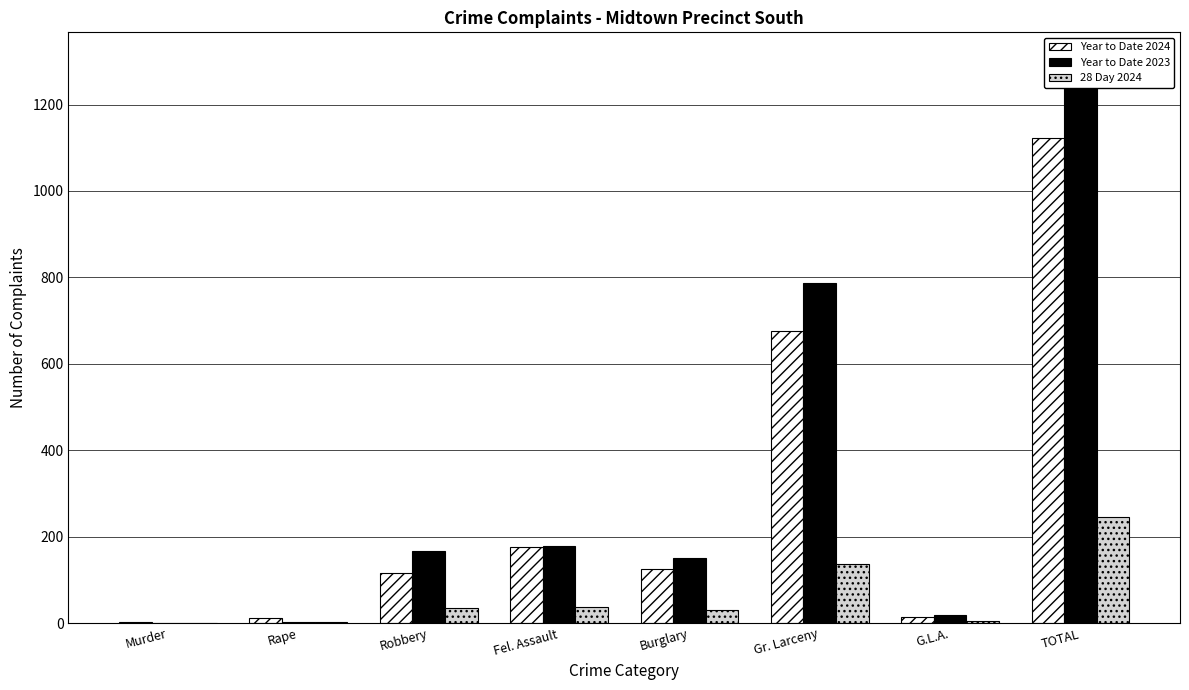

How many positive values does the 28 Day 2024 series have?

7